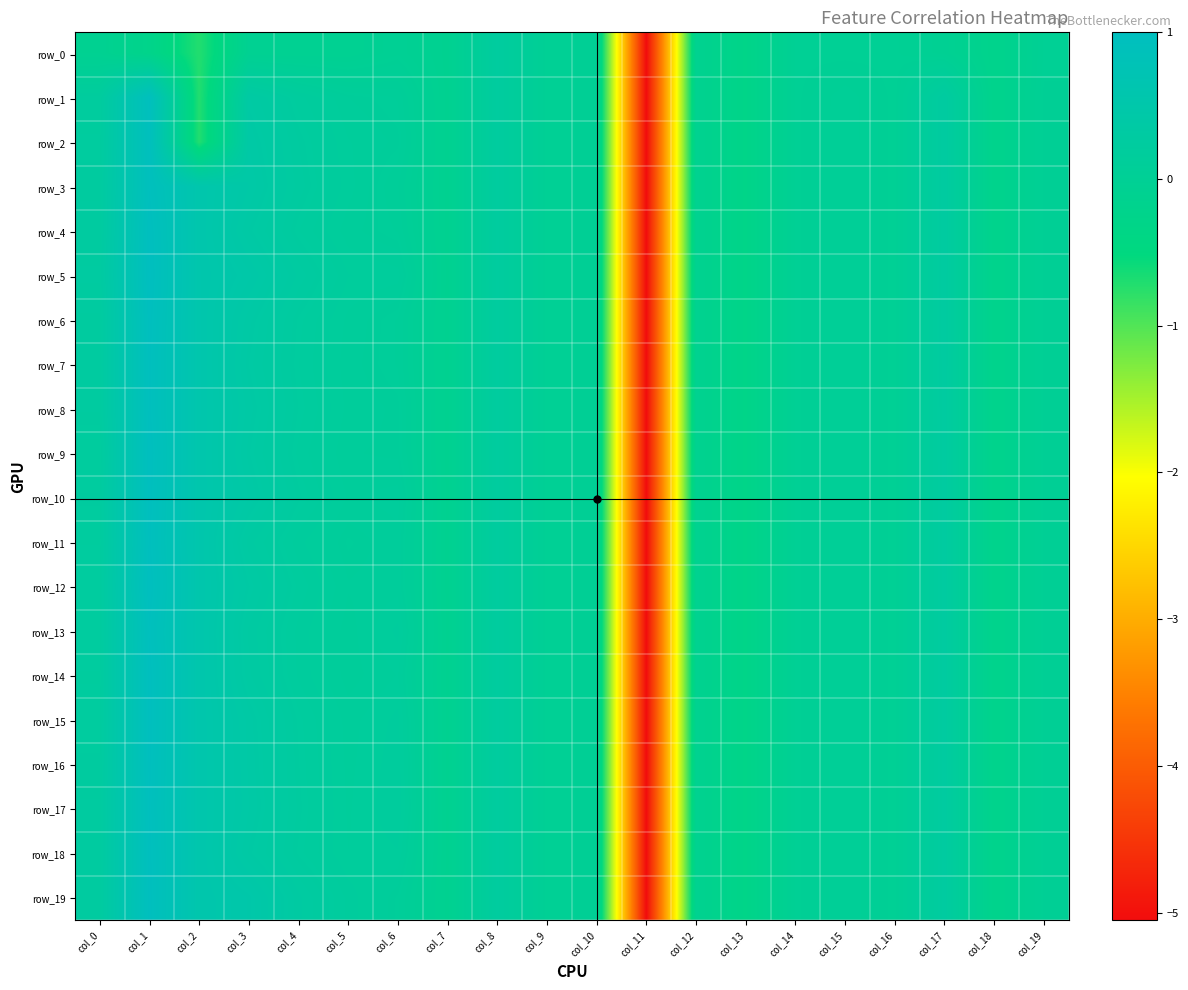

What is the difference between the maximum and minimum values in the row_4 series?

6.0